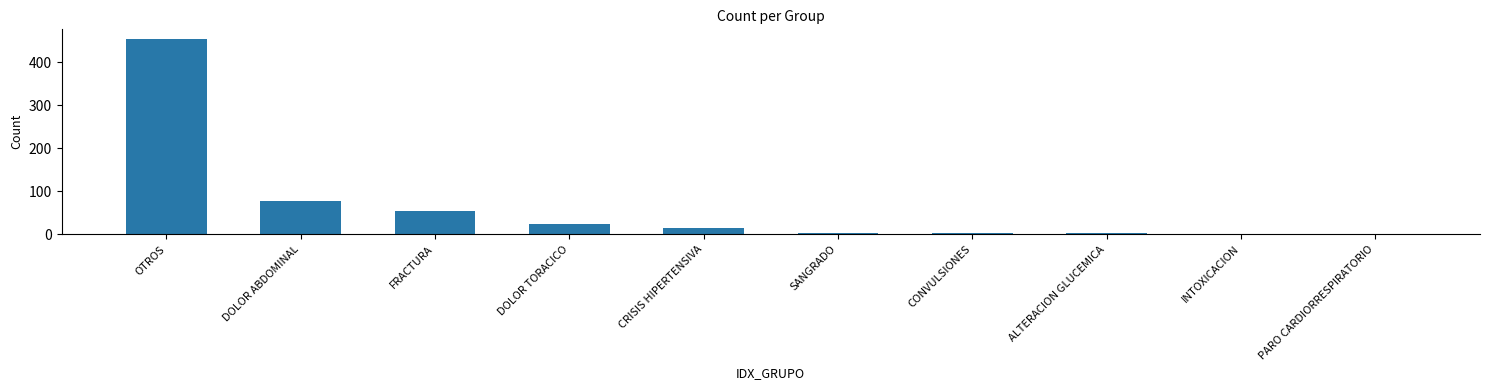

Is it true that the value at OTROS is 700?

False